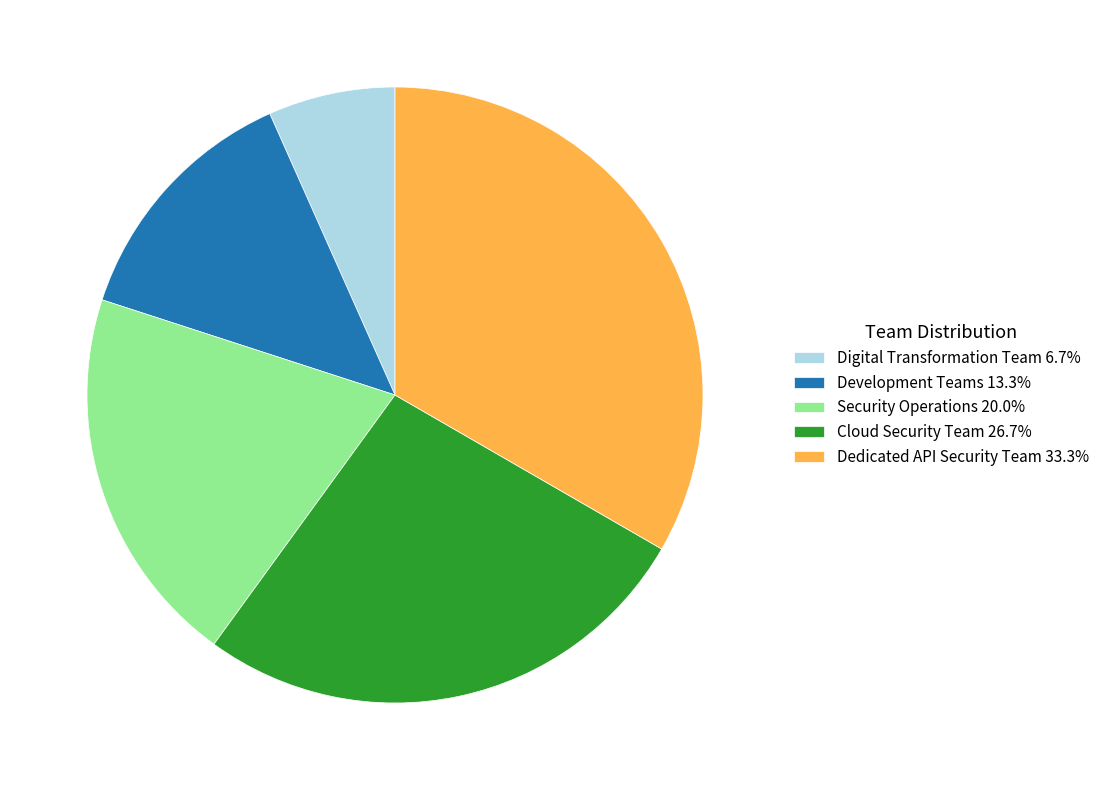

Is the sum of Security Operations 20.0% and Cloud Security Team 26.7% greater than half?

No